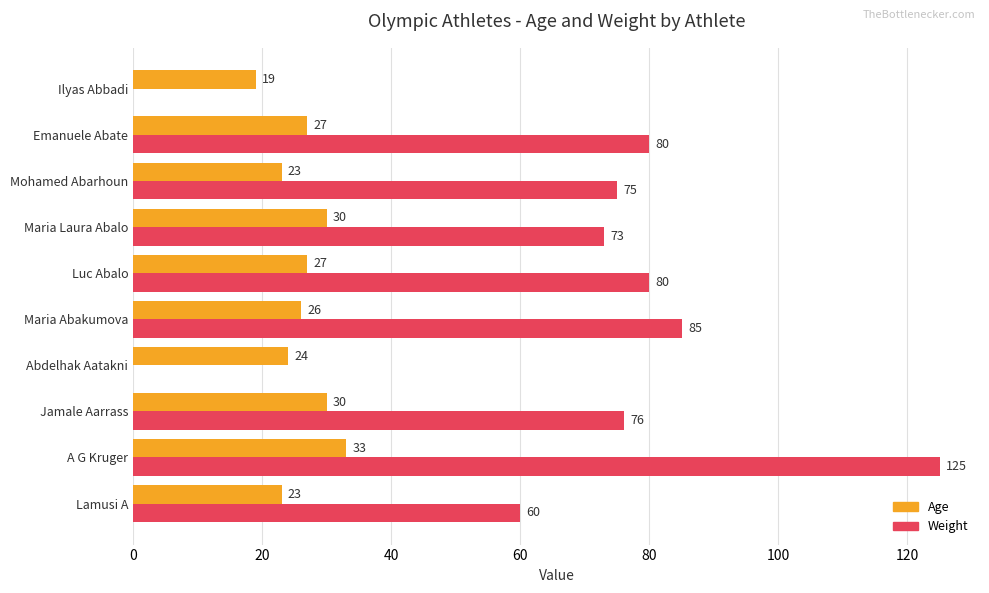

What is the sum of the Weight values at Mohamed Abarhoun and Luc Abalo?

155